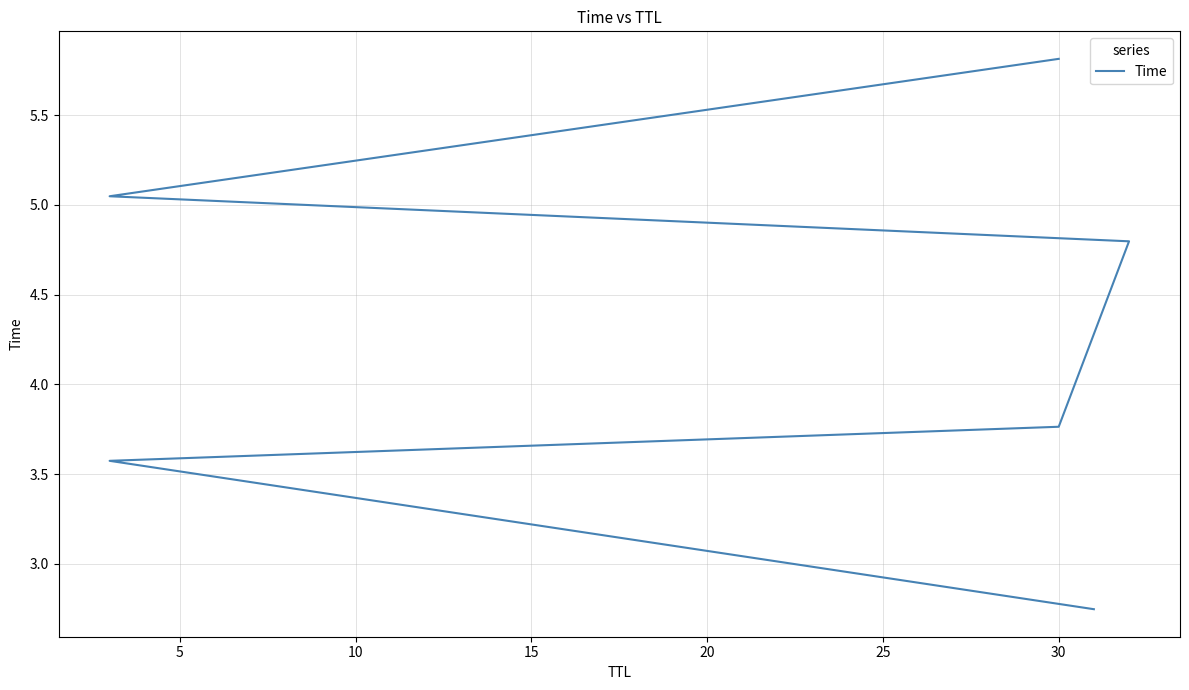

The value at 30 is 3.9. True or false?

False